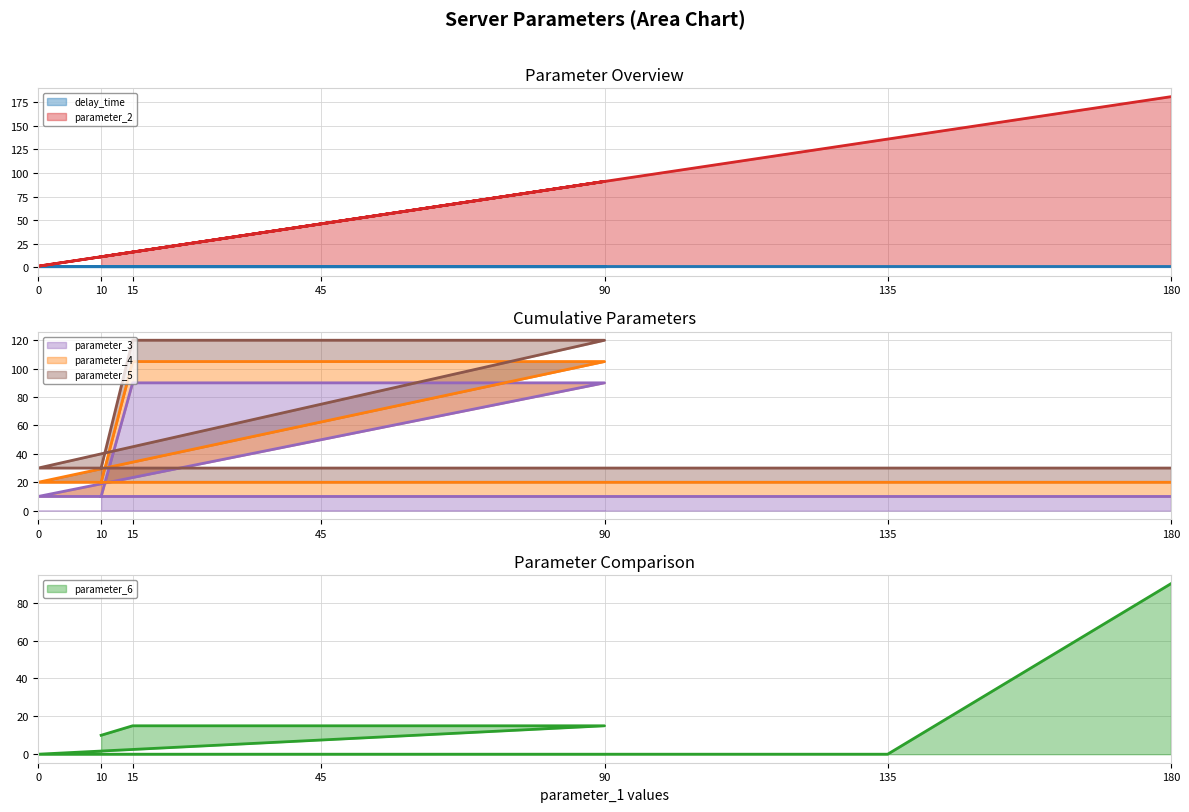

Which series ends up on top after the final intersection of parameter_2 and parameter_4?

parameter_2